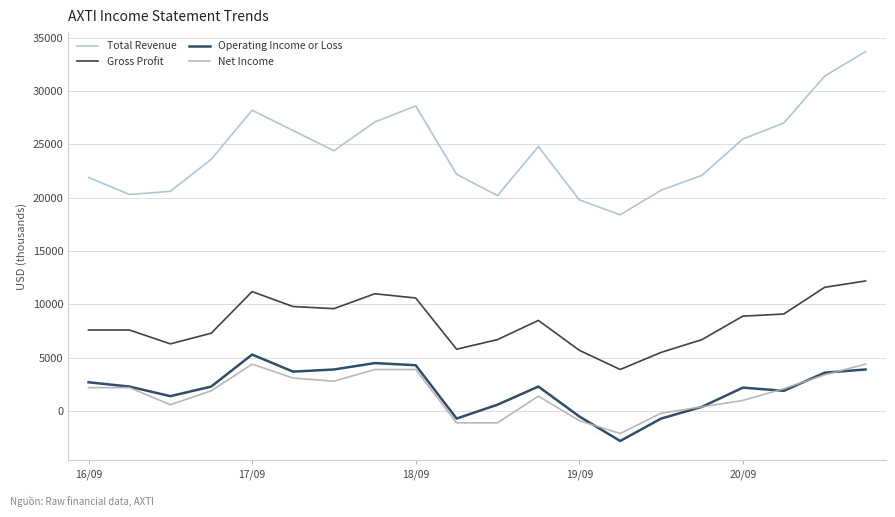

In Net Income, how many points are lower than both neighbors (excluding endpoints)?

3